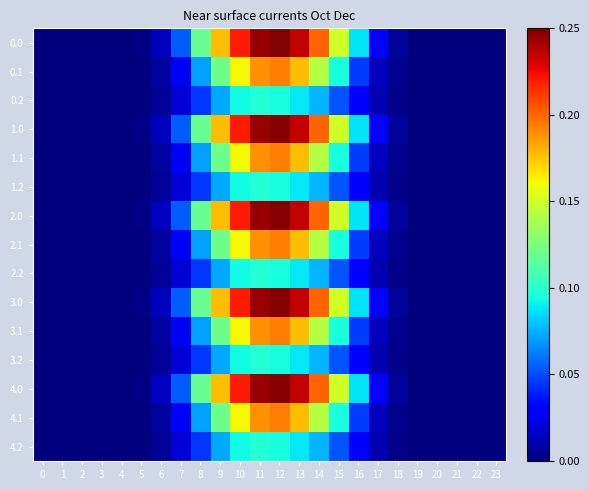

Rank the series by their maximum value, from highest to lowest.

0.0, 1.0, 2.0, 3.0, 4.0, 0.1, 1.1, 2.1, 3.1, 4.1, 0.2, 1.2, 2.2, 3.2, 4.2